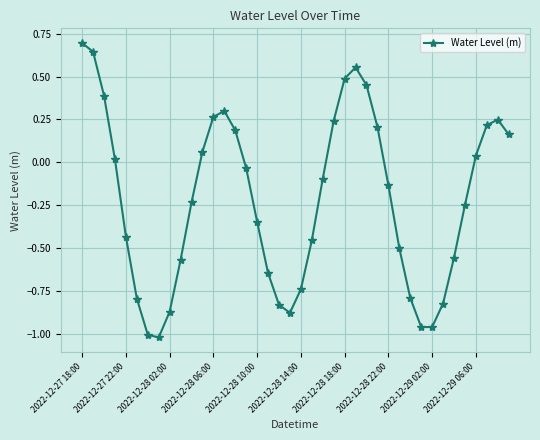

What is the sum of all values?

-8.8